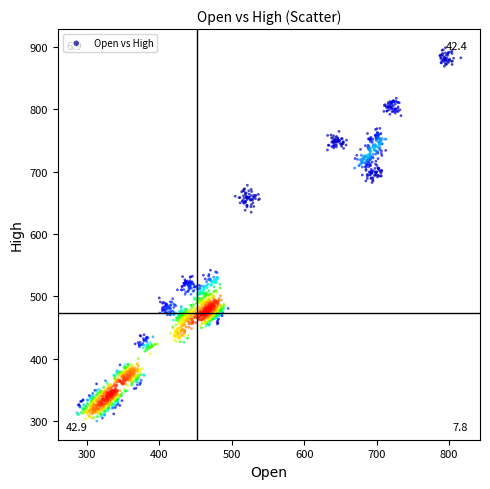

What is the range of X values (max minus min)?

530.4